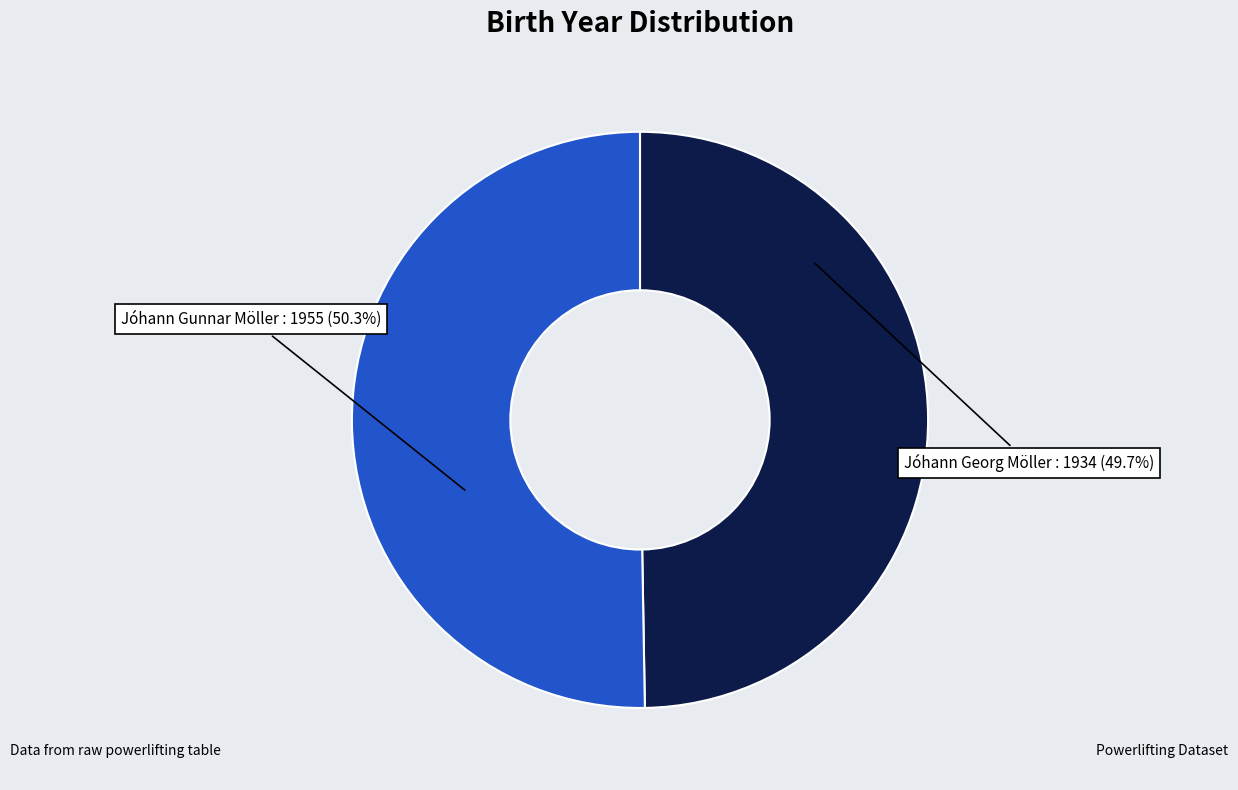

Combined, what portion of the pie is Jóhann Georg Möller and Jóhann Gunnar Möller?

100.0%